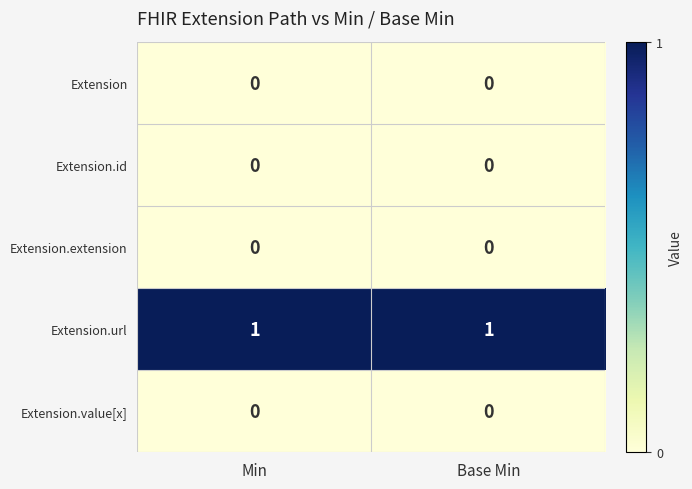

True or false: Extension.value[x] has a value of 0 at Base Min.

True